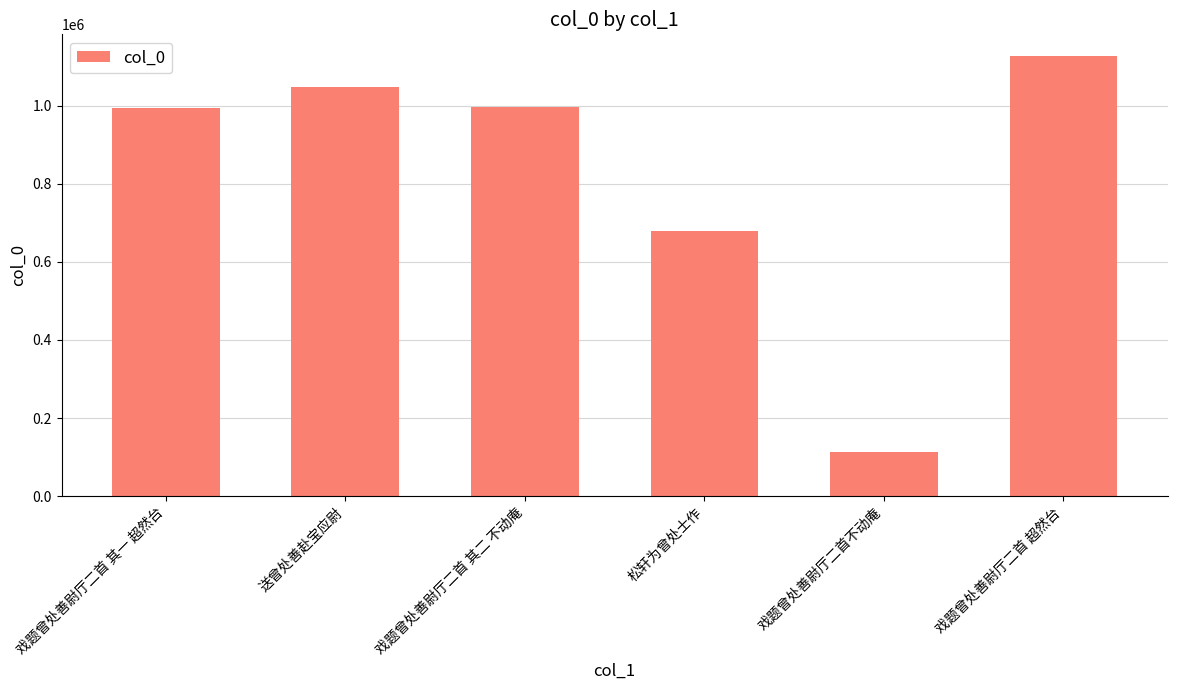

What is the label of the 1st bar from the right?

戏题曾处善尉厅二首 超然台